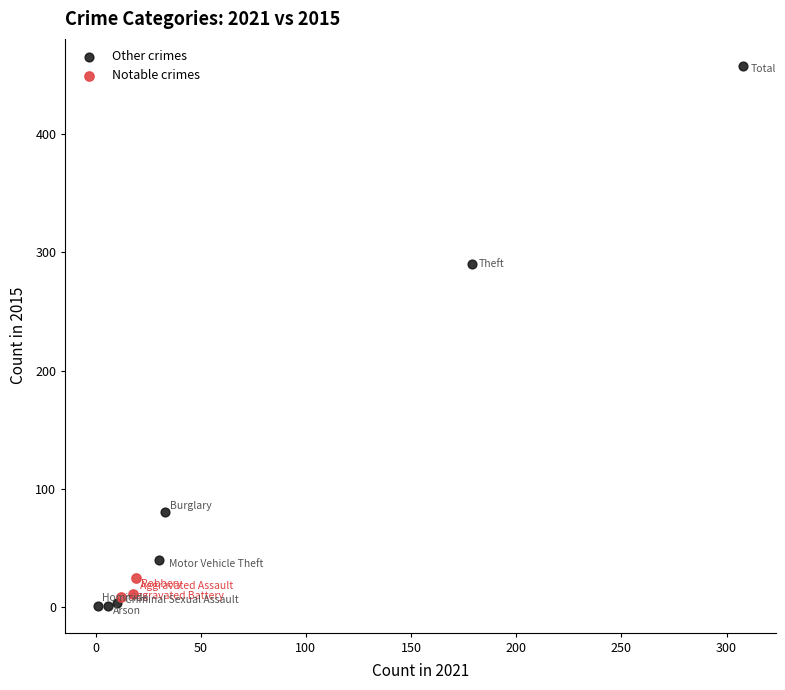

Which series reaches the maximum Y coordinate?

Other crimes